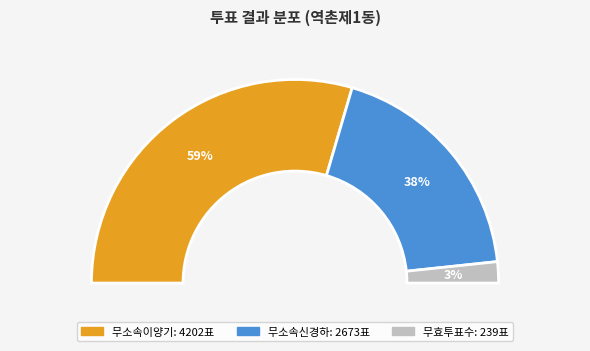

How many segments does this pie chart have?

3